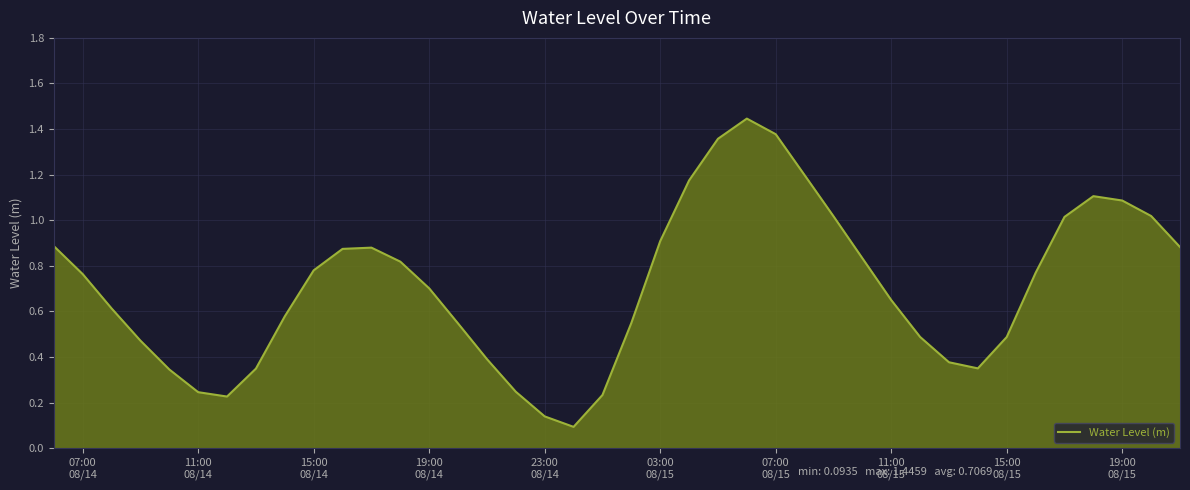

What is the minimum value shown in the chart?

0.1